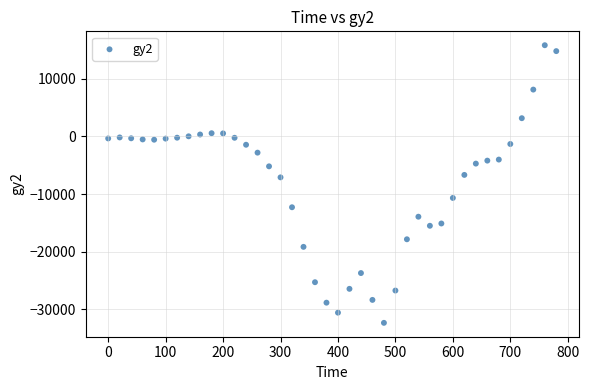

What is the range of Y values (max minus min)?

48227